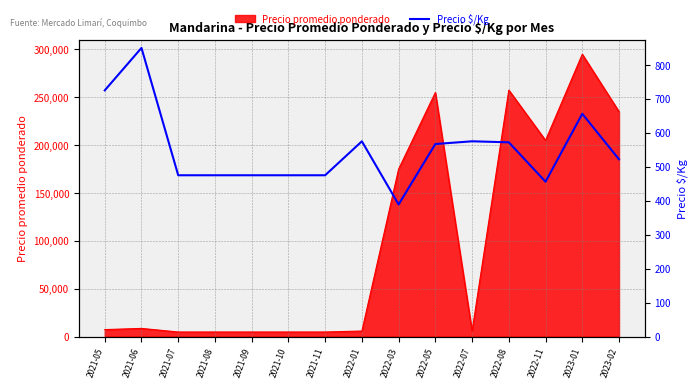

What position from the left is 2022-01?

8